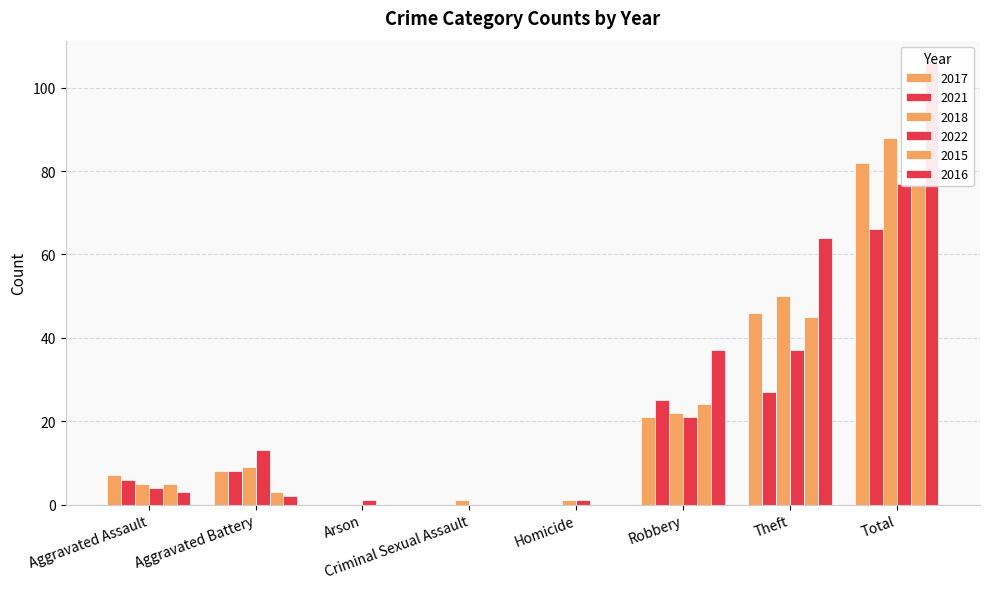

What is the value of the 2021 bar at the 1st from the left?

6